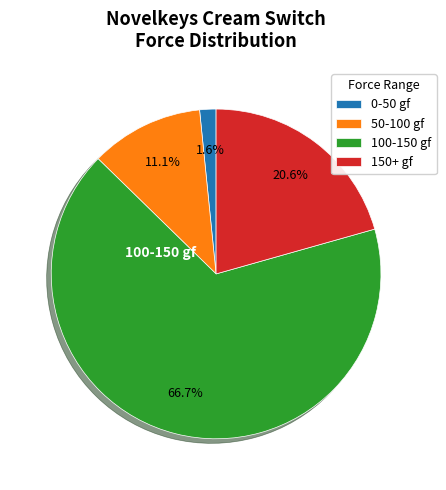

To the nearest percent, what is the average slice percentage?

25%